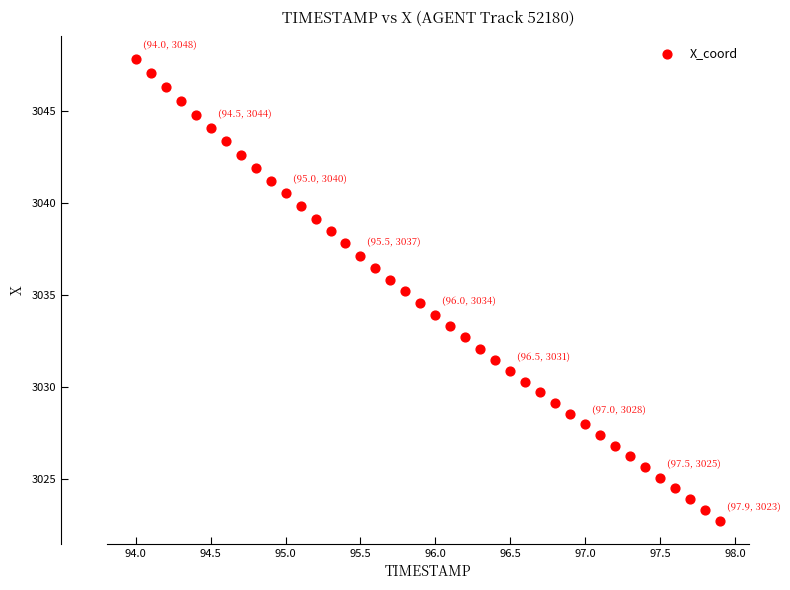

What is the range of X values (max minus min)?

3.9